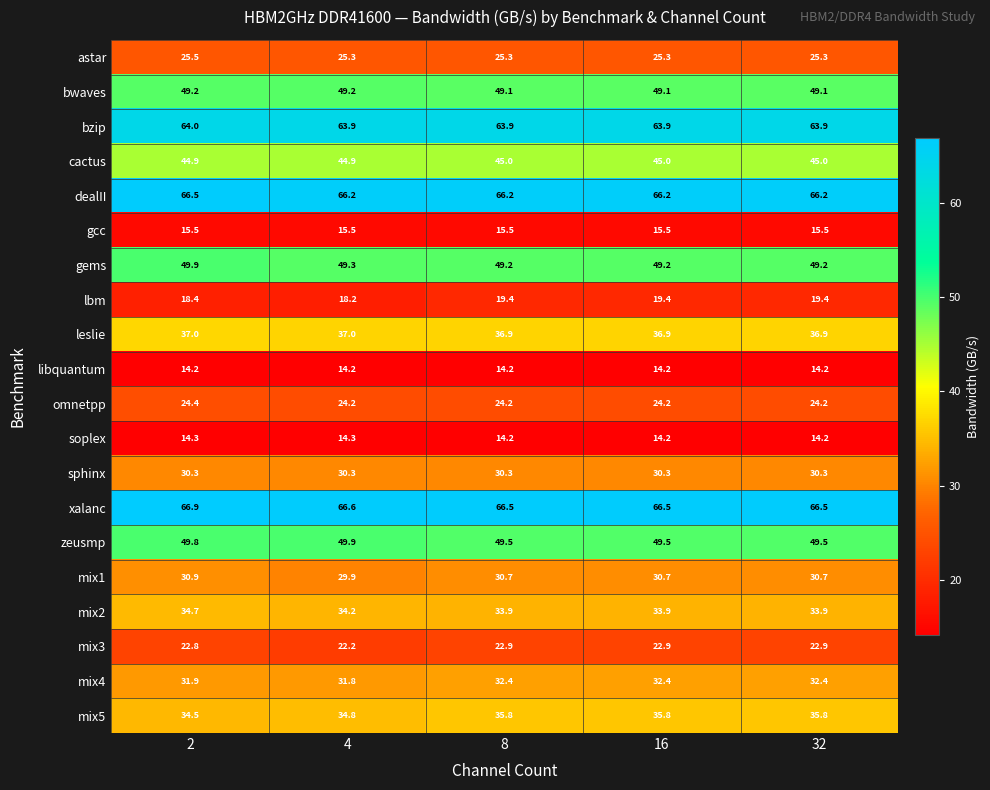

Which series has the largest range (max minus min)?

mix5